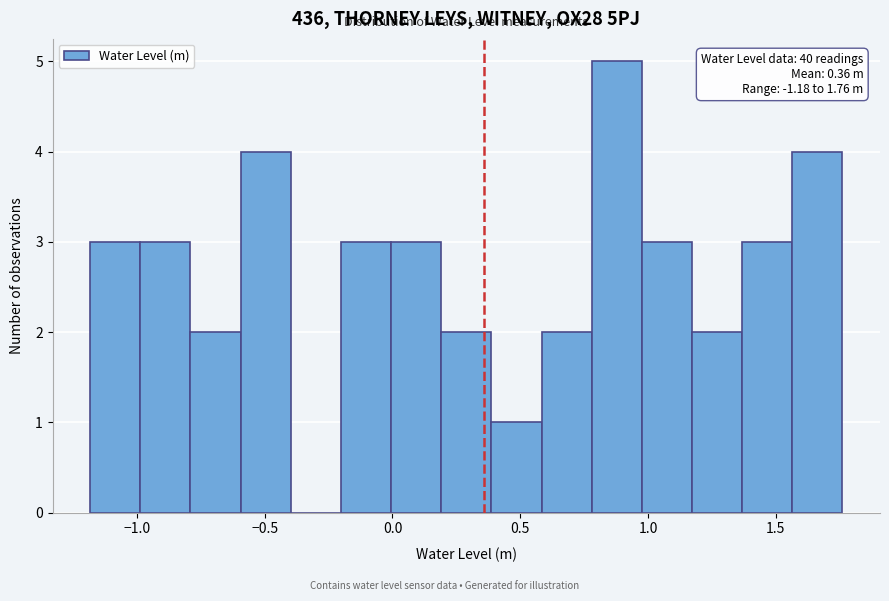

Around what value on the x-axis is the tallest bar? Give the approximate position of its centre, as read against the axis.

0.90